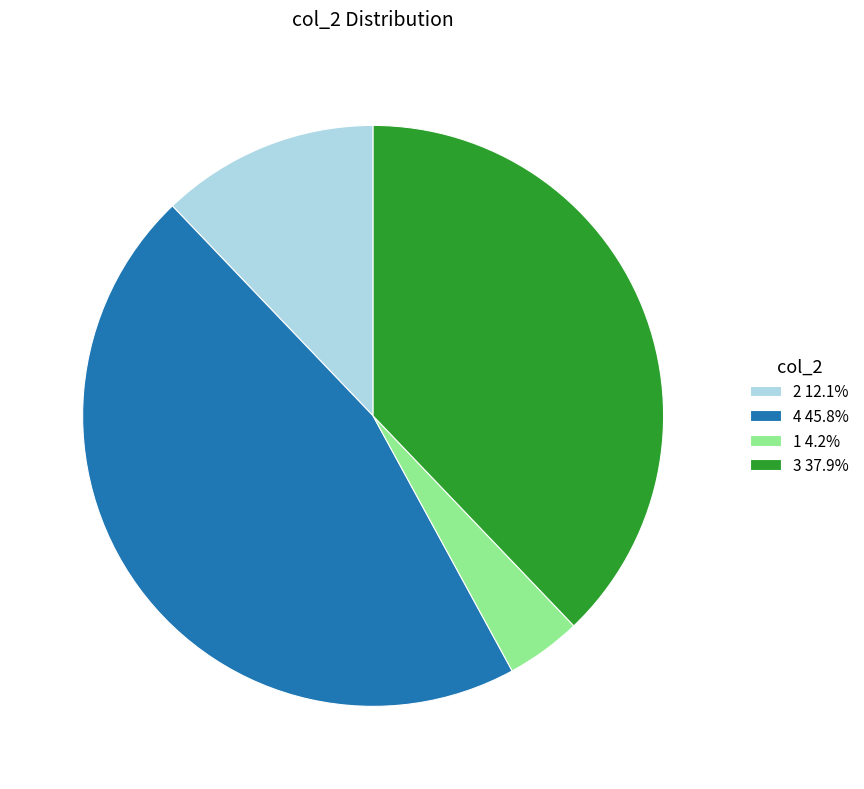

Is the sum of 3 37.9% and 1 4.2% greater than half?

No